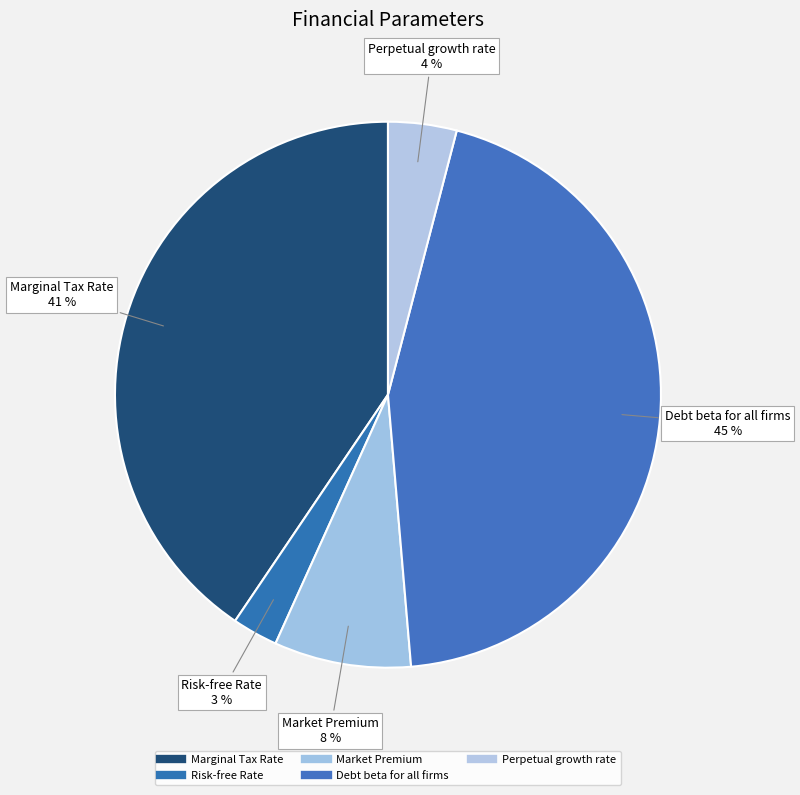

How many segments does this pie chart have?

5